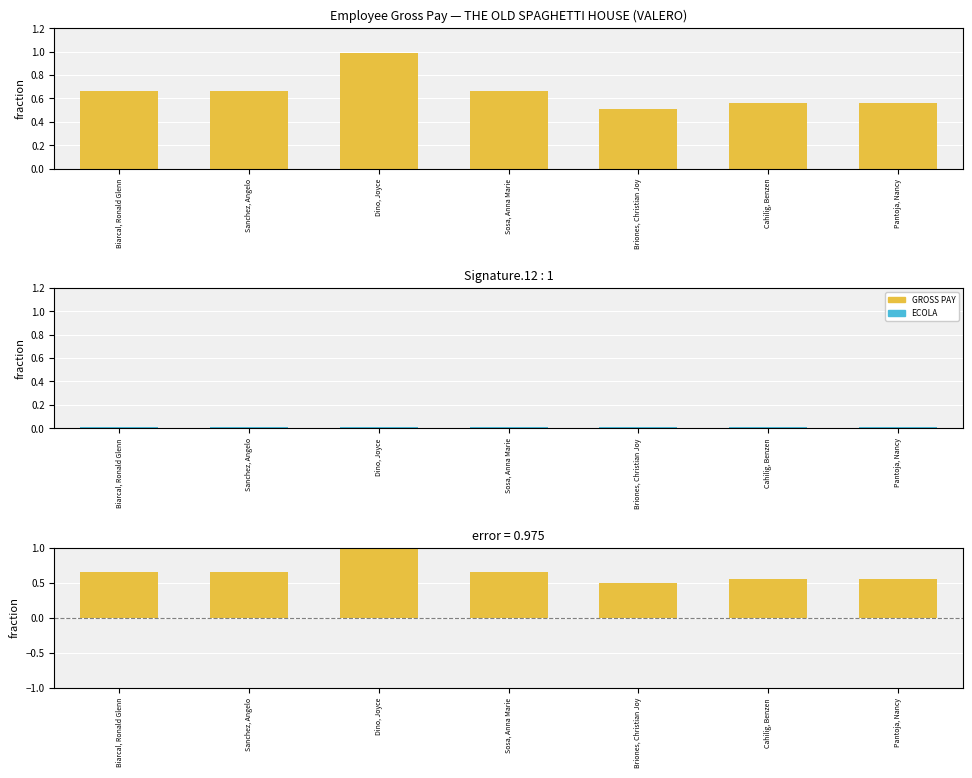

The value of GROSS PAY at Dino, Joyce is 1.0. True or false?

True